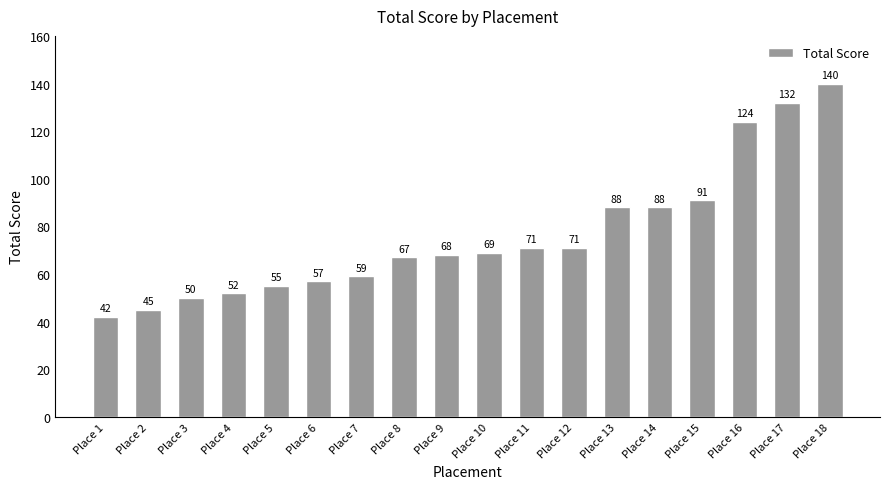

Is it true that the value at Place 16 is 124?

True